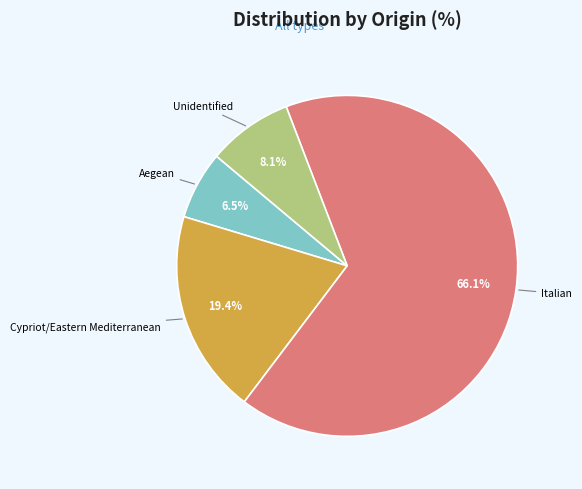

What portion of the pie excludes Unidentified?

91.9%